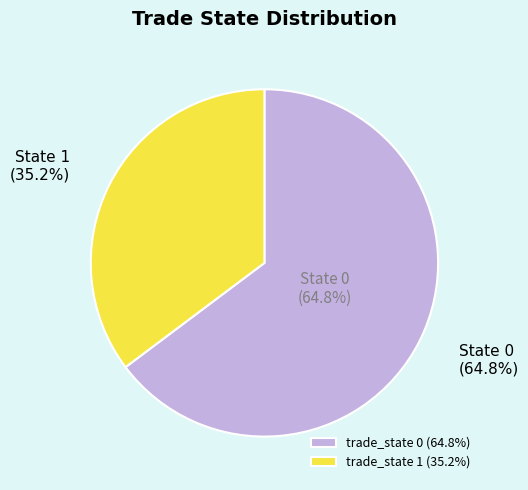

Is the sum of trade_state 1 and trade_state 0 greater than half?

Yes